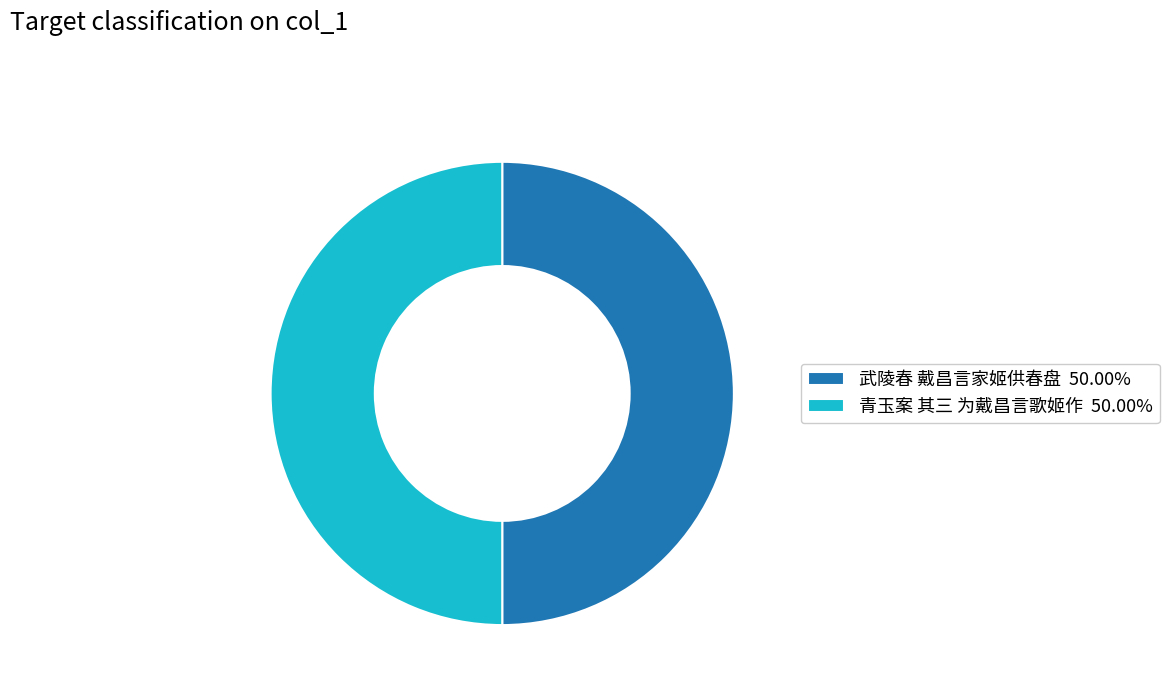

What is the ratio of the value at 武陵春 戴昌言家姬供春盘 50.00% to the value at 青玉案 其三 为戴昌言歌姬作 50.00%?

1.0